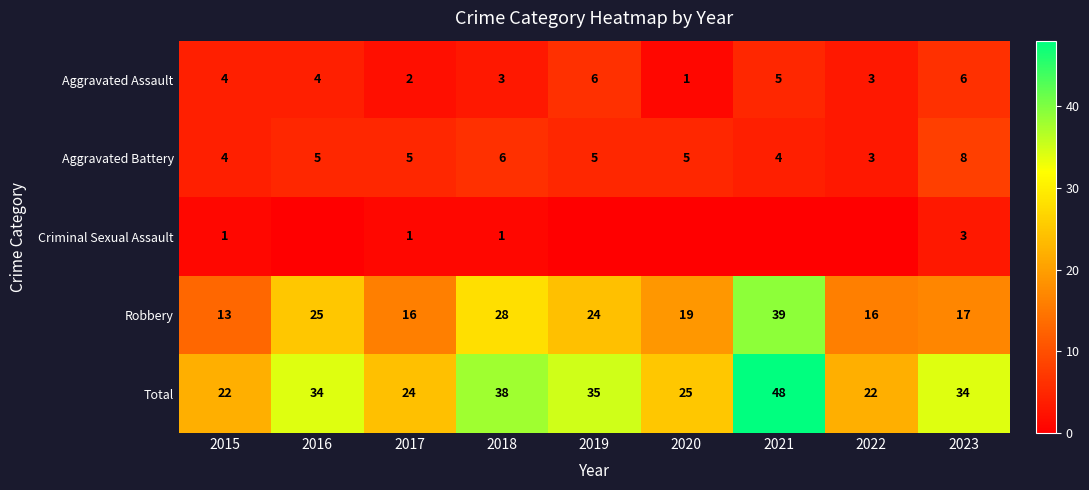

At how many categories does at least one series exceed 45?

1